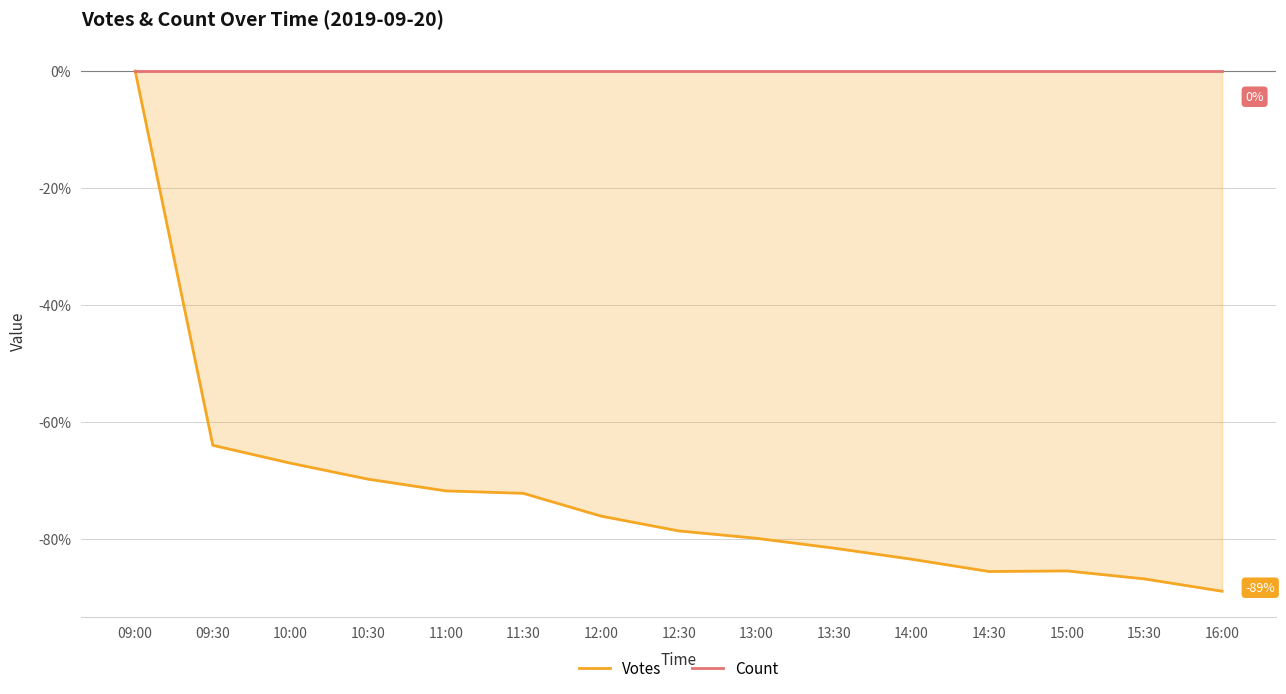

Which has a higher value, 13:00 or 10:30?

10:30